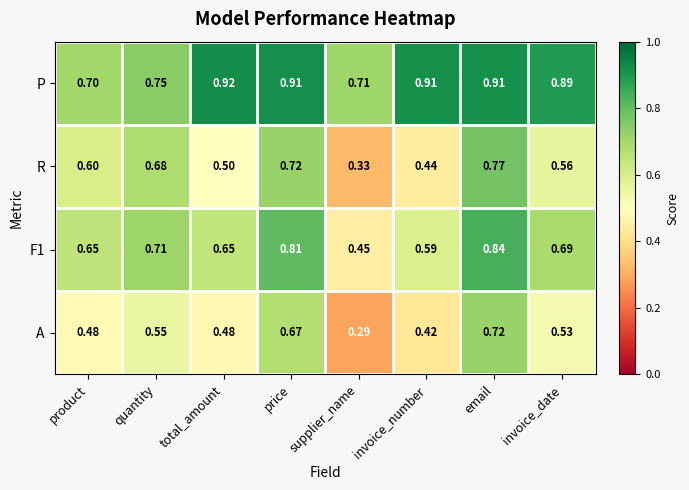

Where is R nearest to the value 0?

supplier_name